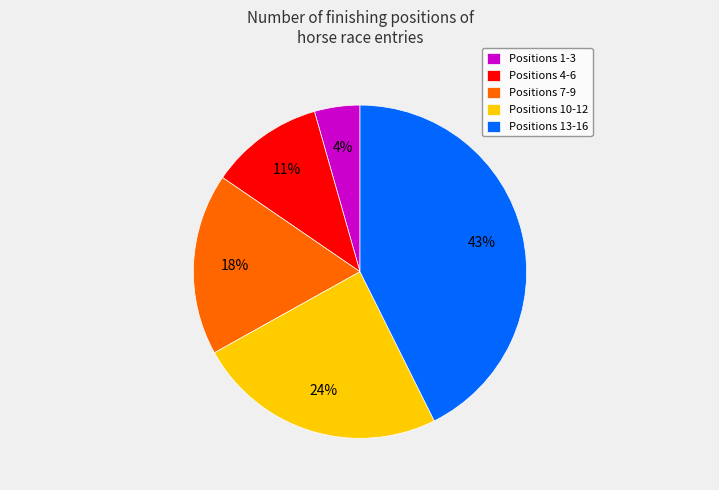

Is the sum of Positions 7-9 and Positions 13-16 greater than half?

Yes